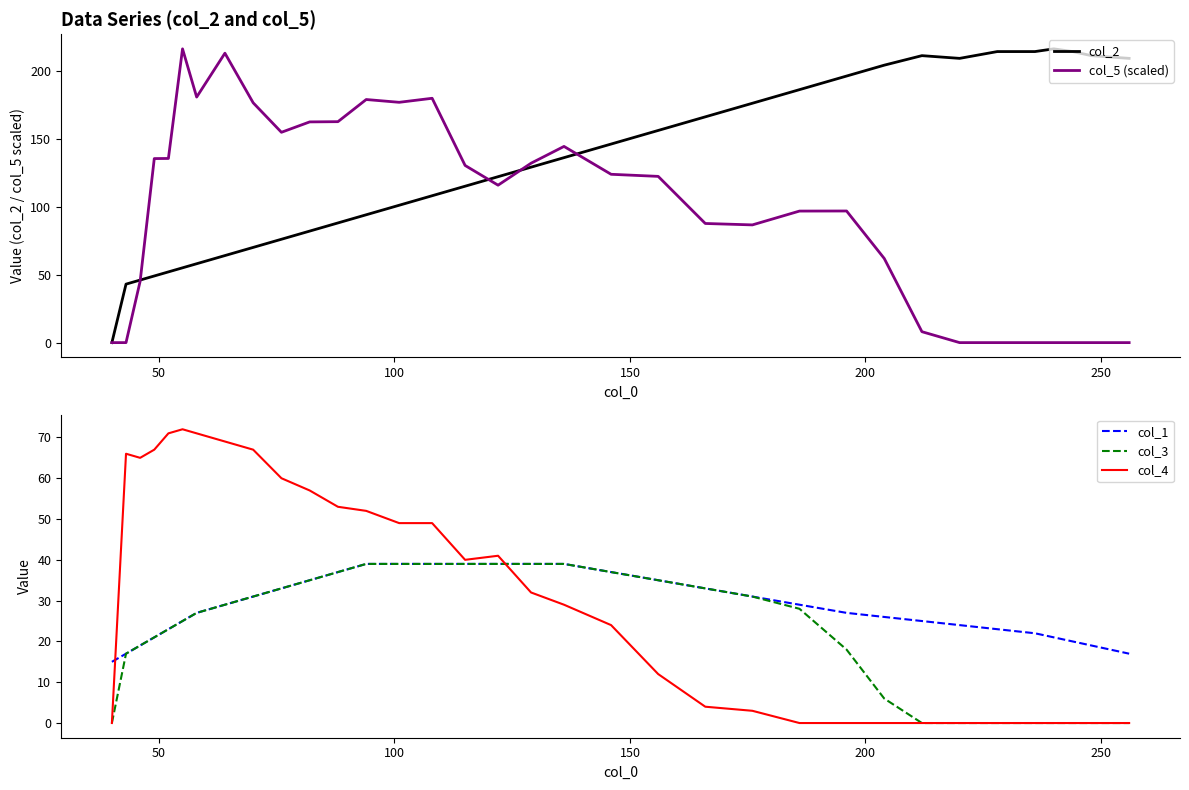

What is the maximum value shown in the chart?

216.0